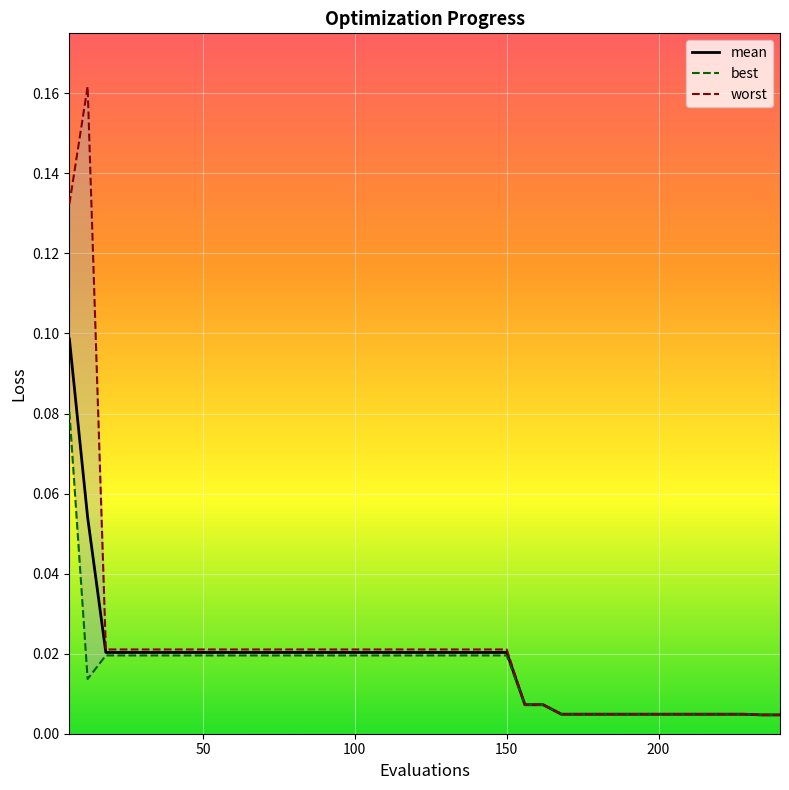

Reading right to left, extract all data points from this chart.

mean: 240=0.0	234=0.0	228=0.0	222=0.0	216=0.0	210=0.0	204=0.0	198=0.0	192=0.0	186=0.0	180=0.0	174=0.0	168=0.0	162=0.0	156=0.0	150=0.0	144=0.0	138=0.0	132=0.0	126=0.0	120=0.0	114=0.0	108=0.0	102=0.0	96=0.0	90=0.0	84=0.0	78=0.0	72=0.0	66=0.0	60=0.0	54=0.0	48=0.0	42=0.0	36=0.0	30=0.0	24=0.0	18=0.0	12=0.1	6=0.1
best: 240=0.0	234=0.0	228=0.0	222=0.0	216=0.0	210=0.0	204=0.0	198=0.0	192=0.0	186=0.0	180=0.0	174=0.0	168=0.0	162=0.0	156=0.0	150=0.0	144=0.0	138=0.0	132=0.0	126=0.0	120=0.0	114=0.0	108=0.0	102=0.0	96=0.0	90=0.0	84=0.0	78=0.0	72=0.0	66=0.0	60=0.0	54=0.0	48=0.0	42=0.0	36=0.0	30=0.0	24=0.0	18=0.0	12=0.0	6=0.1
worst: 240=0.0	234=0.0	228=0.0	222=0.0	216=0.0	210=0.0	204=0.0	198=0.0	192=0.0	186=0.0	180=0.0	174=0.0	168=0.0	162=0.0	156=0.0	150=0.0	144=0.0	138=0.0	132=0.0	126=0.0	120=0.0	114=0.0	108=0.0	102=0.0	96=0.0	90=0.0	84=0.0	78=0.0	72=0.0	66=0.0	60=0.0	54=0.0	48=0.0	42=0.0	36=0.0	30=0.0	24=0.0	18=0.0	12=0.2	6=0.1